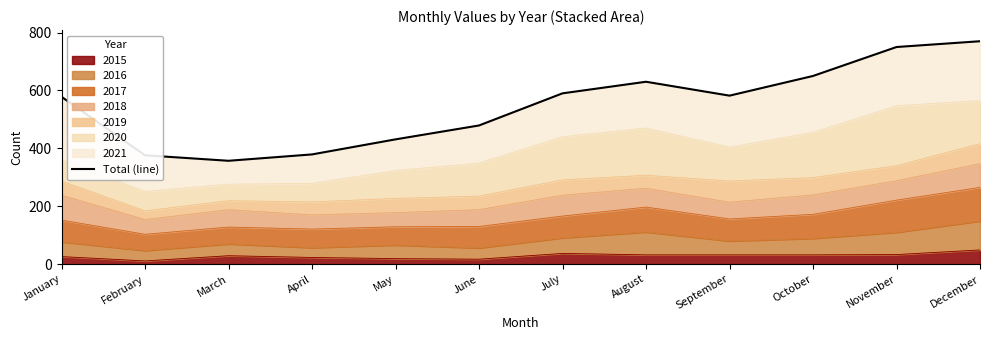

List the labels in order of value, largest first.

December, November, October, August, July, September, January, June, May, April, February, March